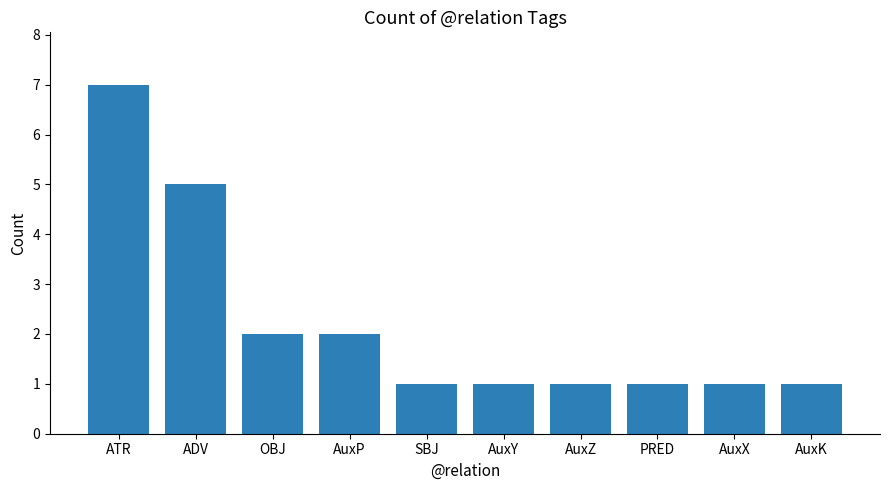

What is the label of the 6th bar from the left?

AuxY